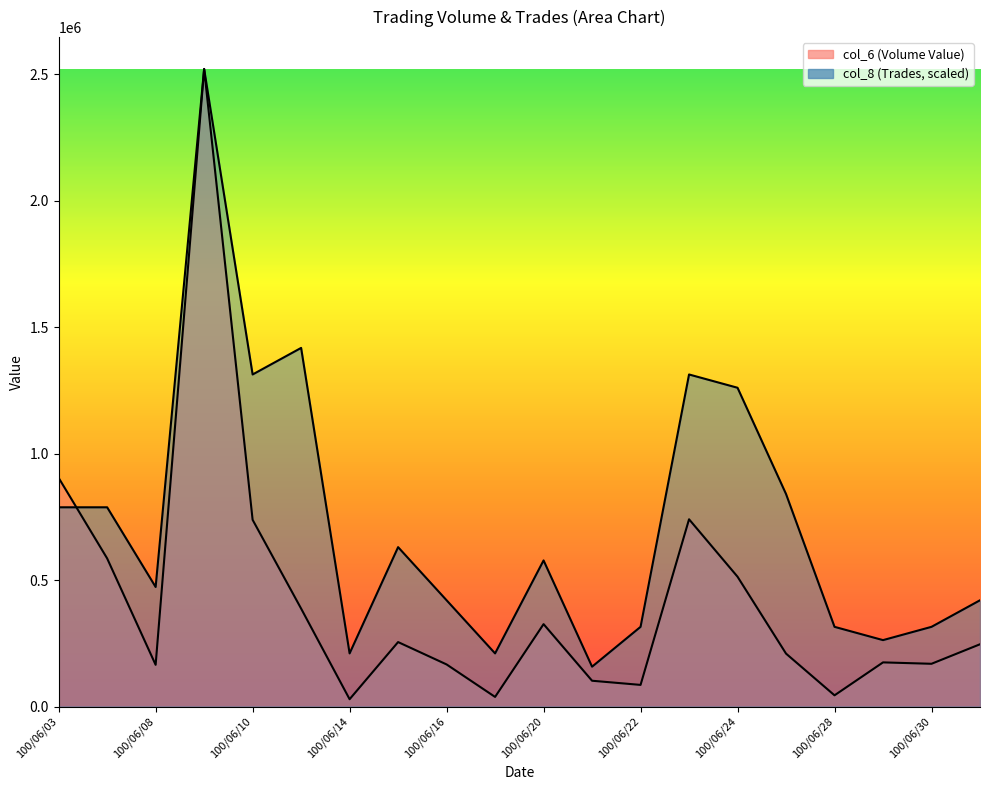

At which category does the chart reach its peak across all series?

100/06/09